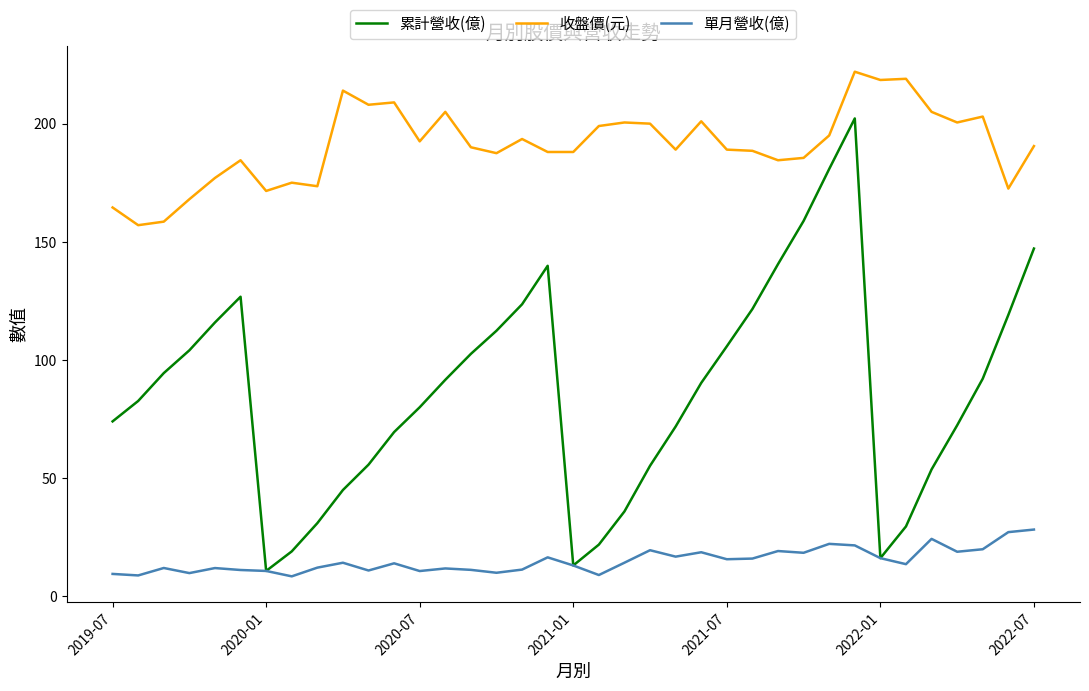

Which series has the largest range (max minus min)?

累計營收(億)